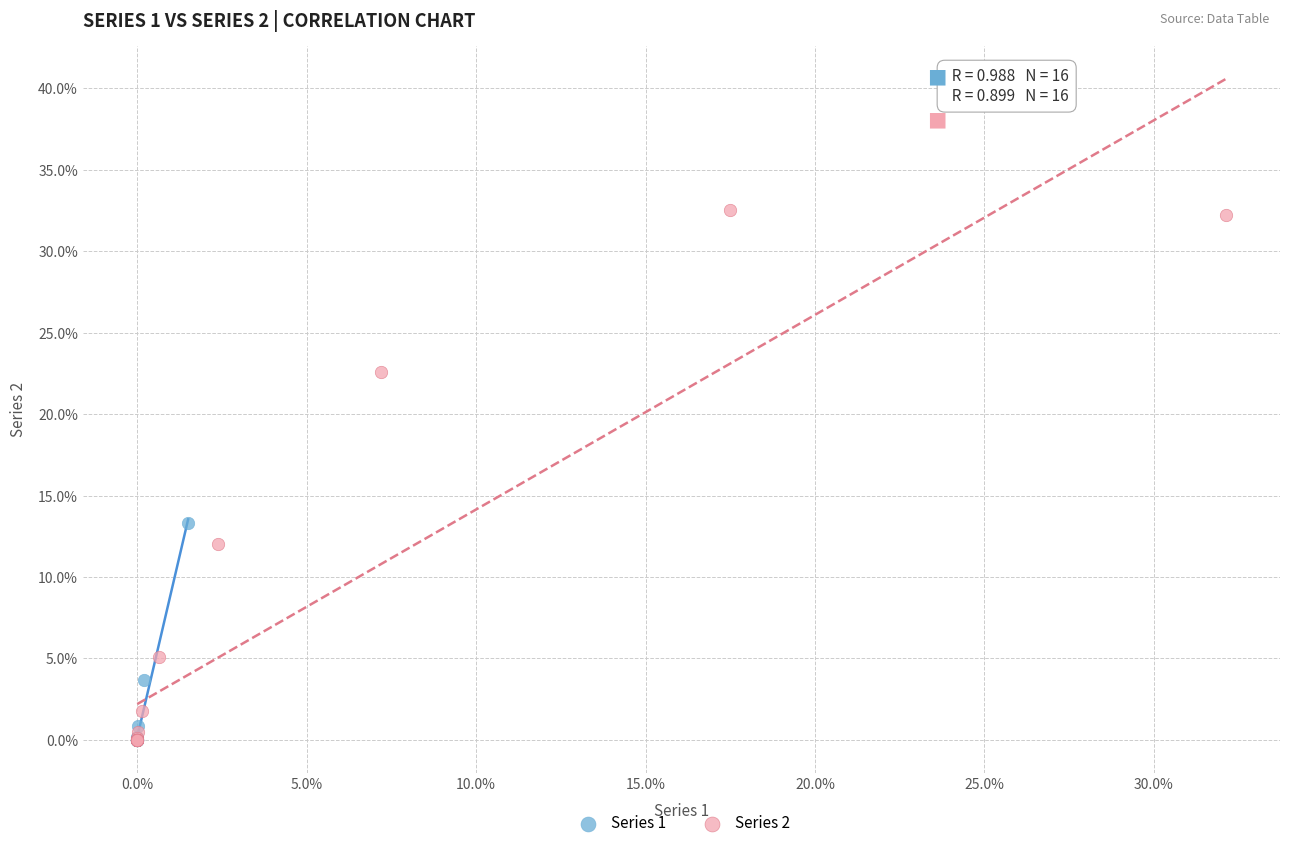

What are all the series names shown in the legend?

Series 1, Series 2